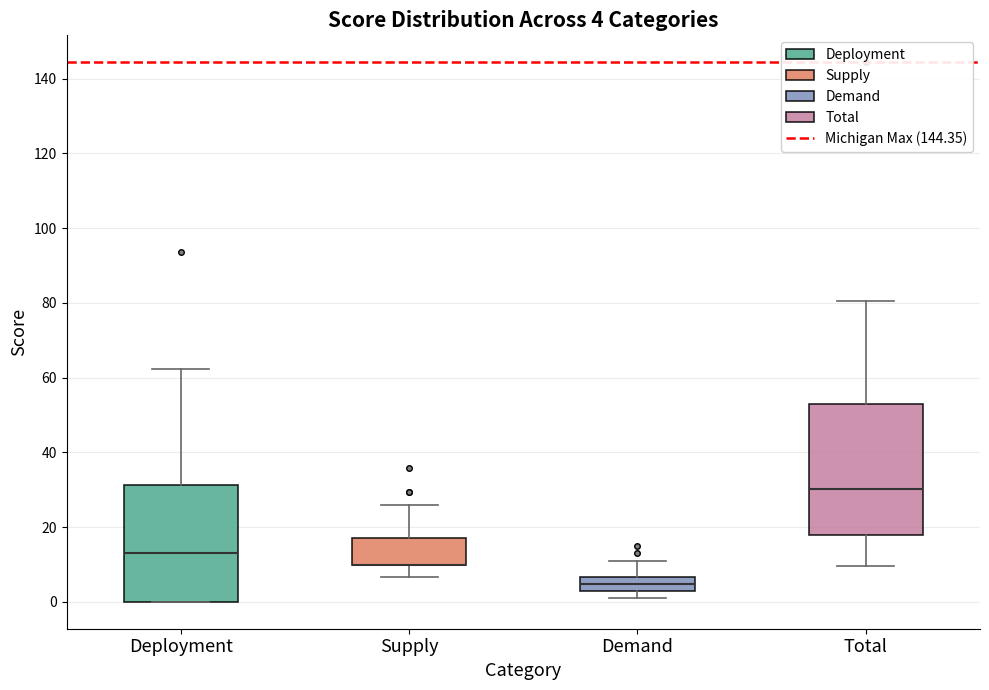

Which box is the tallest, from its lower edge to its upper edge?

Total